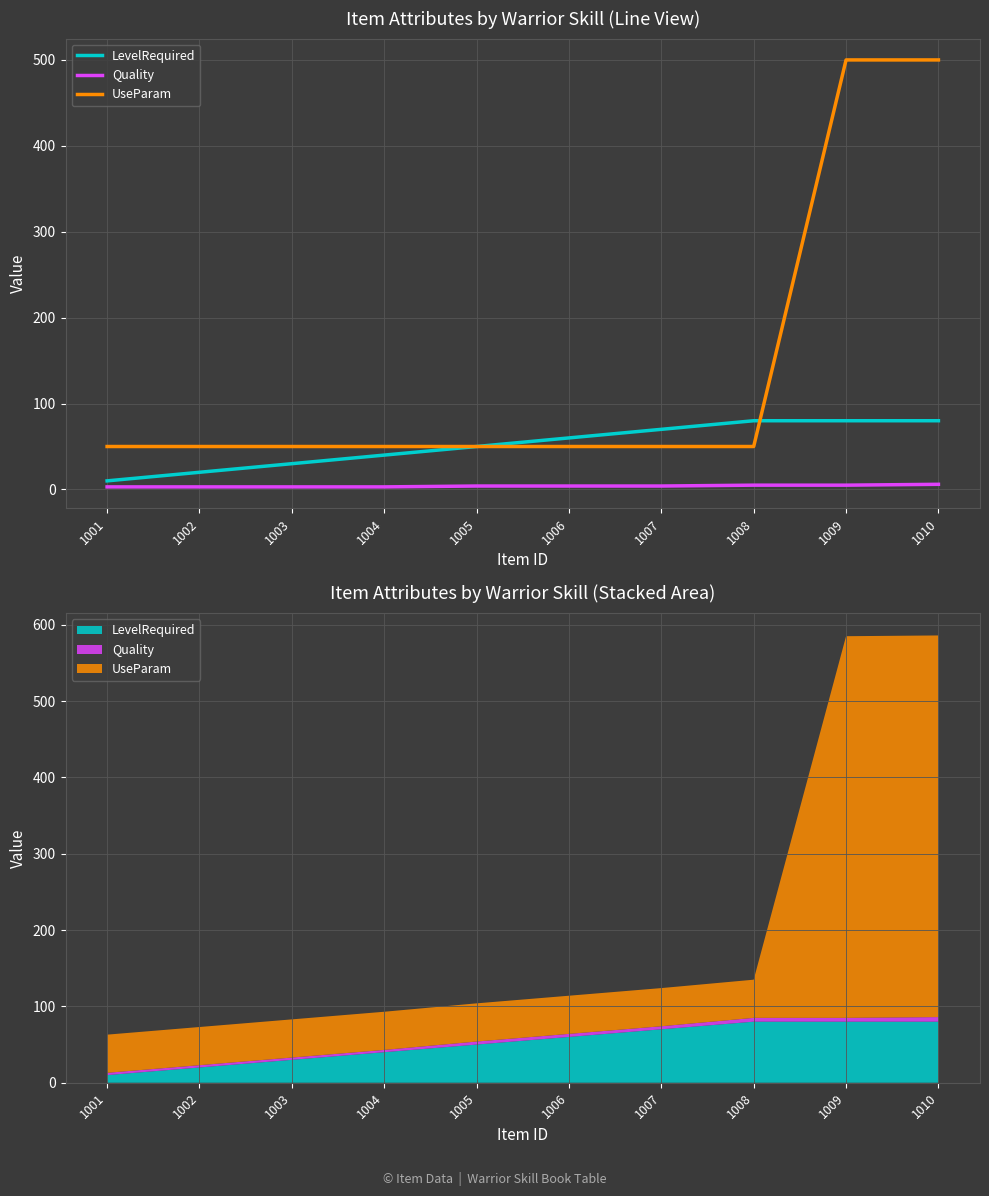

Rank the series by their average value, from lowest to highest.

Quality, LevelRequired, UseParam